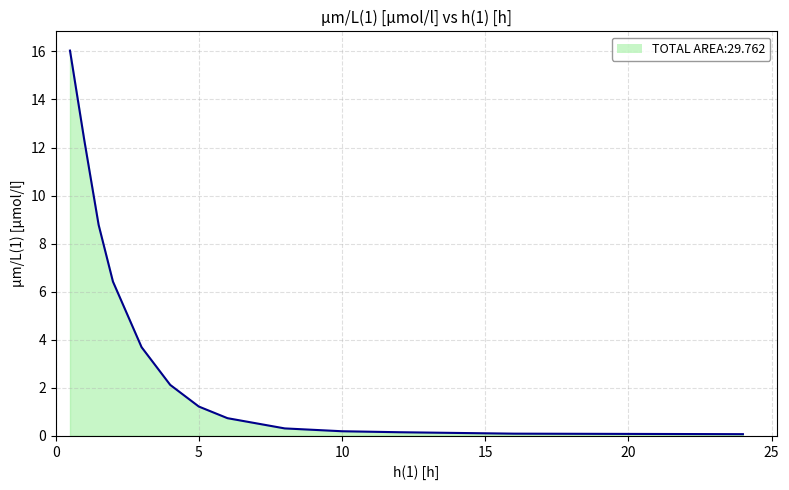

What is the minimum value shown in the chart?

0.1